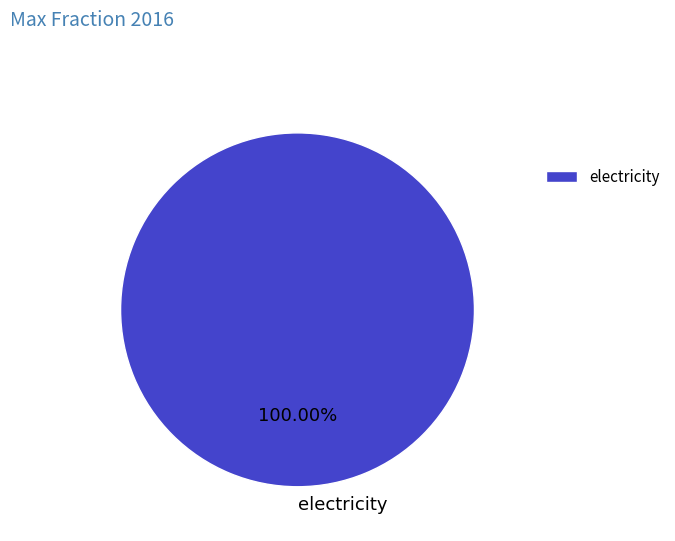

How many slices are in this pie chart?

1